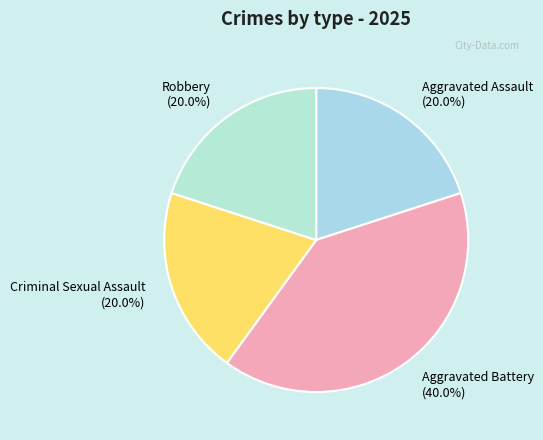

How many segments does this pie chart have?

4